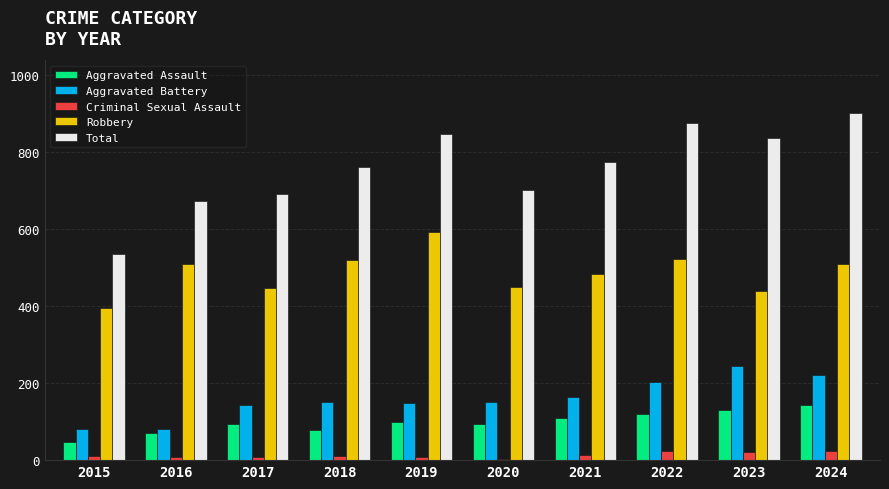

Which series has the largest total across all categories?

Total